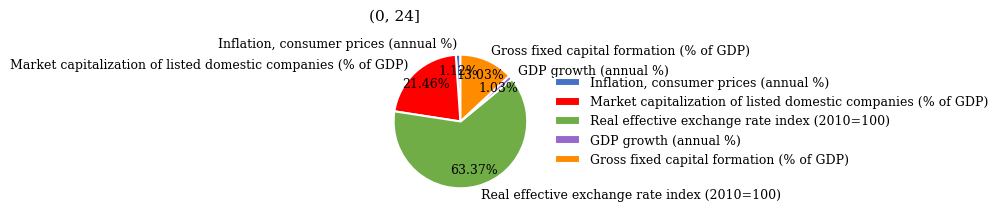

How much of the chart is everything except GDP growth (annual %)?

99.0%